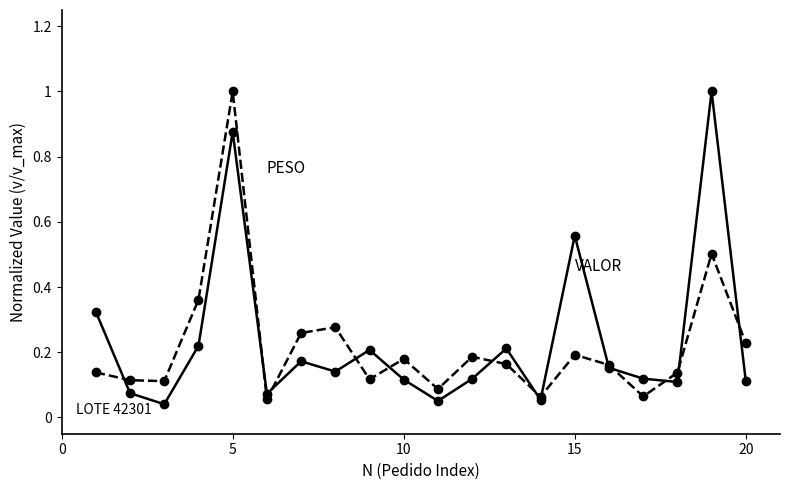

What is the greatest value displayed?

1.0